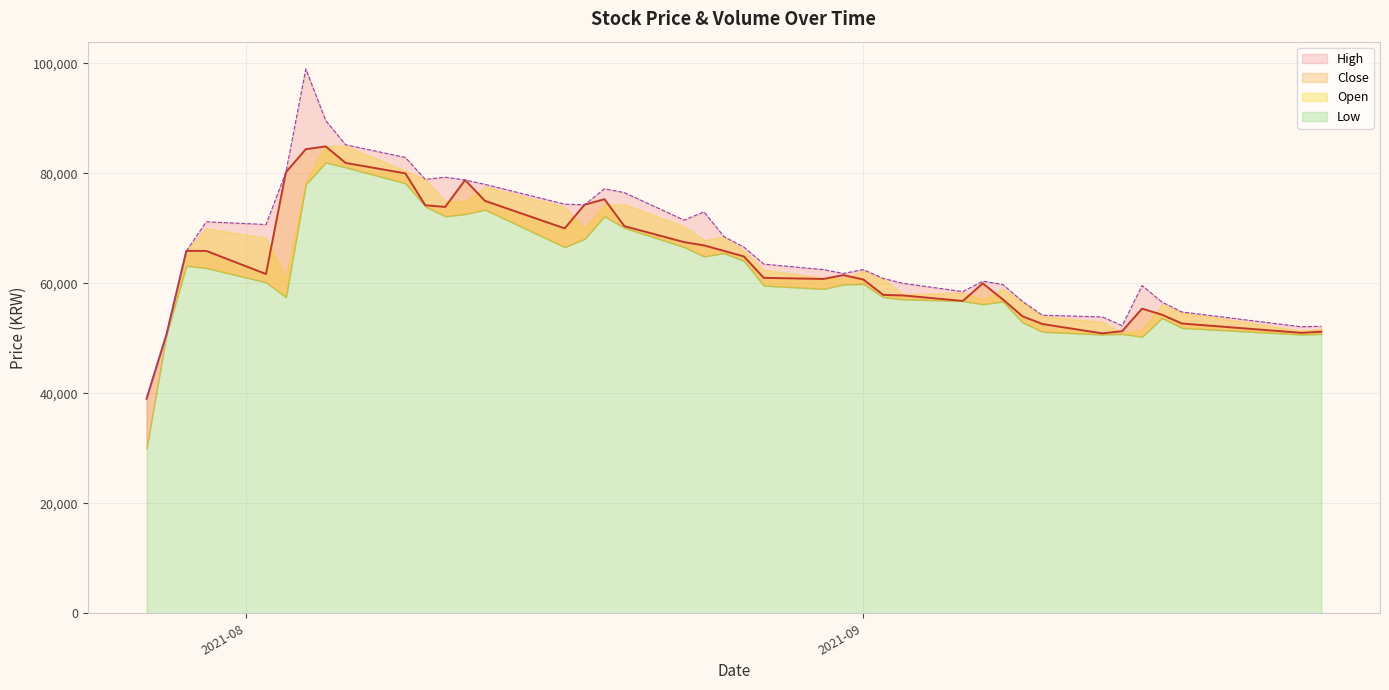

True or false: High and Close intersect in this chart.

False